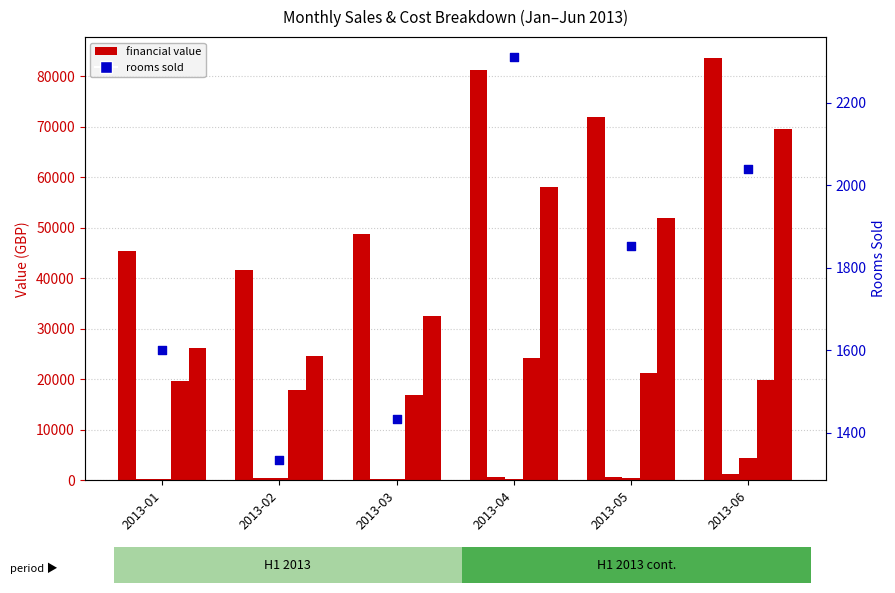

At how many categories does at least one series exceed 61973?

3